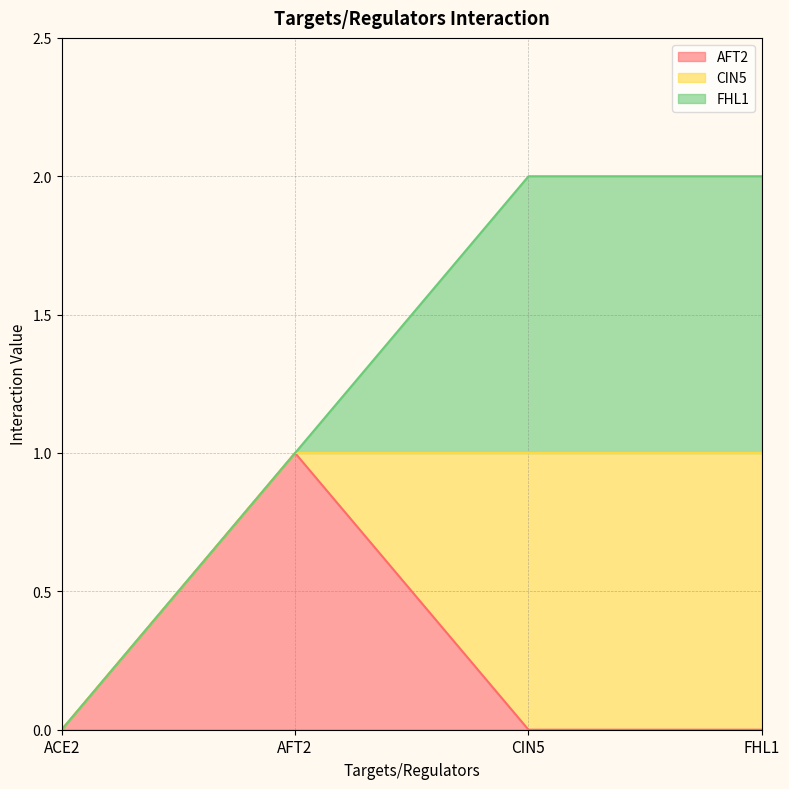

Reading left to right, what are all the values shown in this chart?

AFT2: ACE2=0	AFT2=1	CIN5=0	FHL1=0
CIN5: ACE2=0	AFT2=0	CIN5=1	FHL1=1
FHL1: ACE2=0	AFT2=0	CIN5=1	FHL1=1